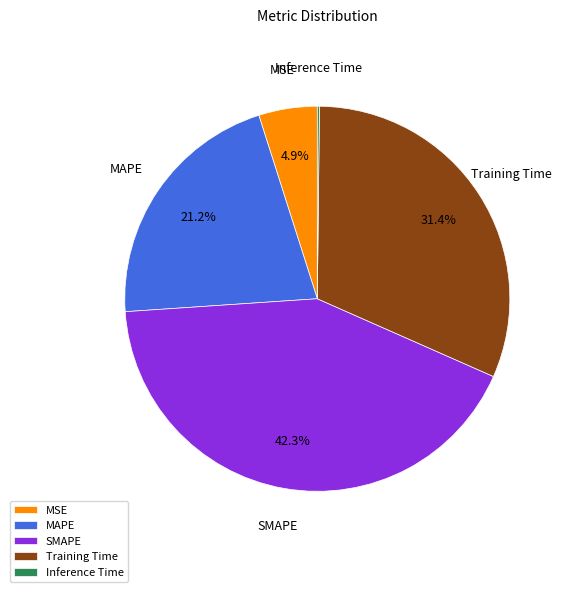

What percentage do SMAPE and MAPE together represent?

63.5%